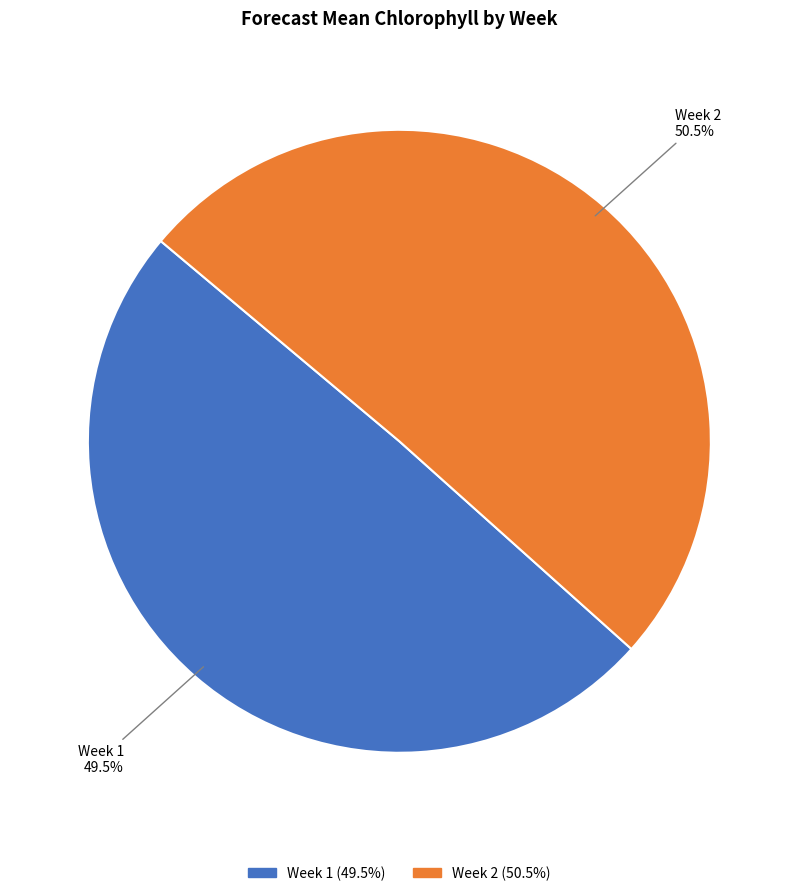

Rank the categories by value from lowest to highest.

Week 1, Week 2